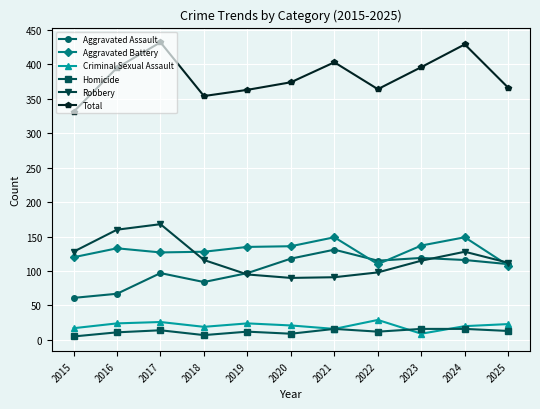

True or false: Total has a value of 429 at 2024.

True